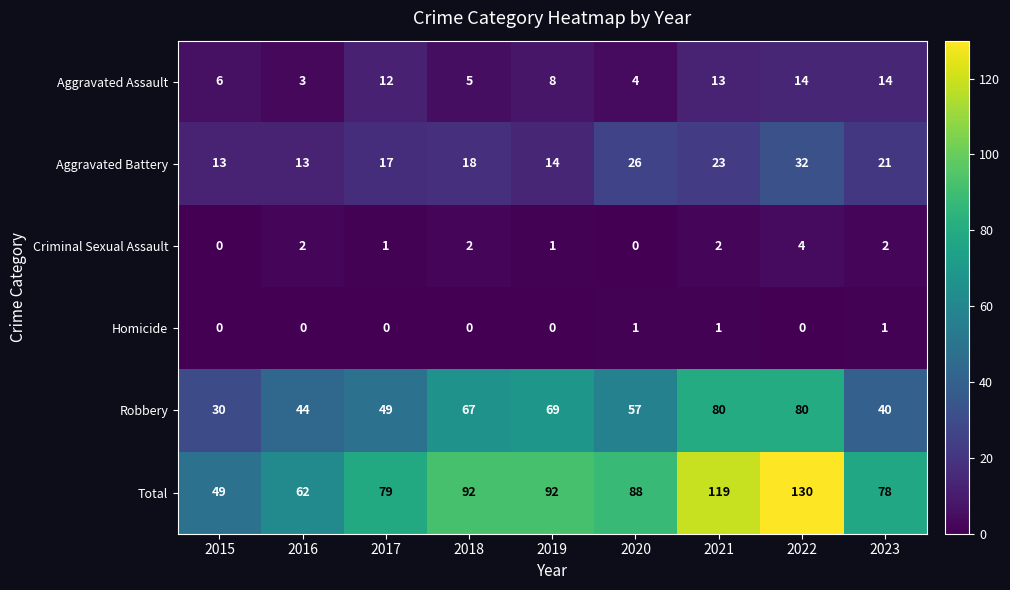

Which series has the widest spread of values?

Total